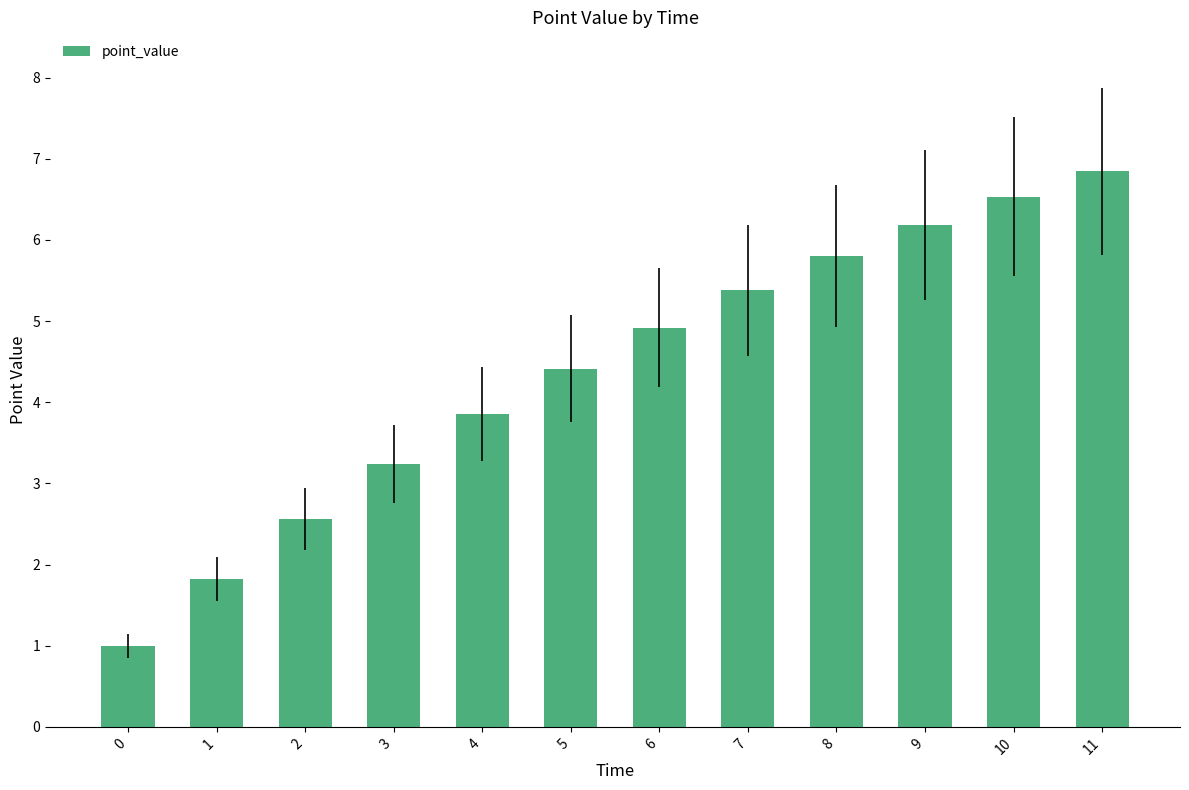

List the labels in order of value, largest first.

11, 10, 9, 8, 7, 6, 5, 4, 3, 2, 1, 0